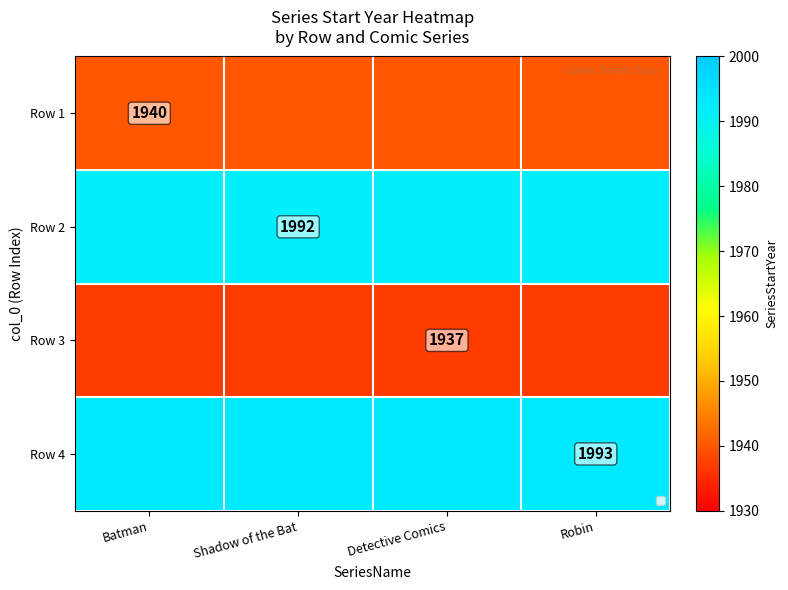

Which label corresponds to the largest value in the chart?

Batman